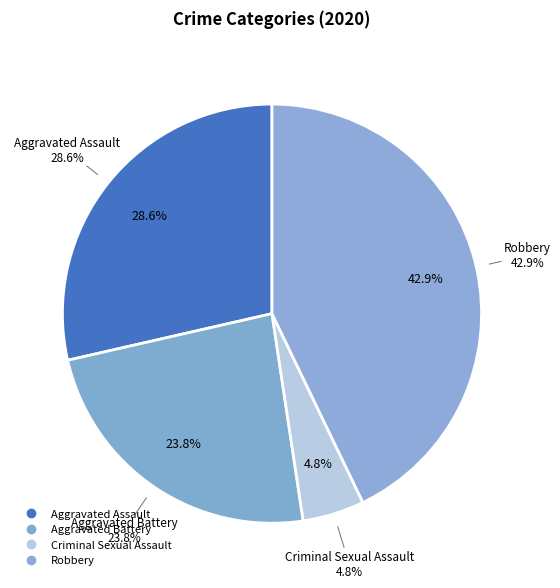

What percentage is the Aggravated Battery slice, to the nearest percent?

24%